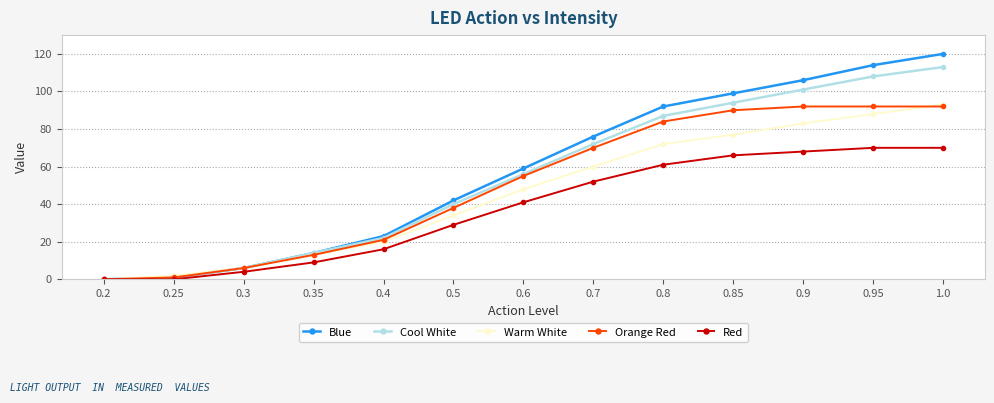

Which series has the largest range (max minus min)?

Blue